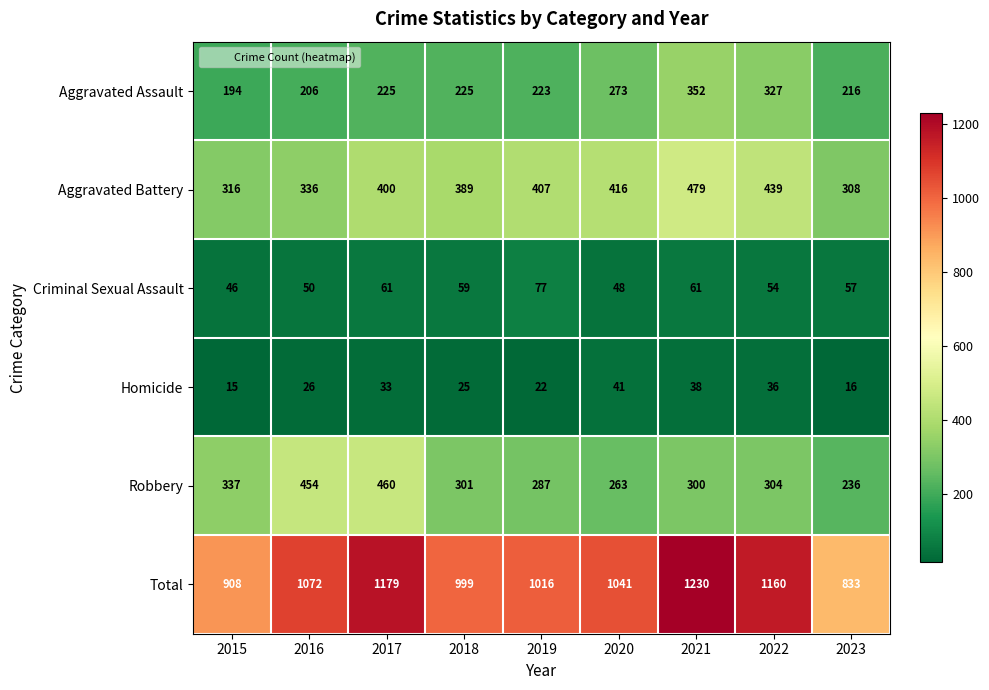

What is the sum of the Robbery values at 2019 and 2020?

550